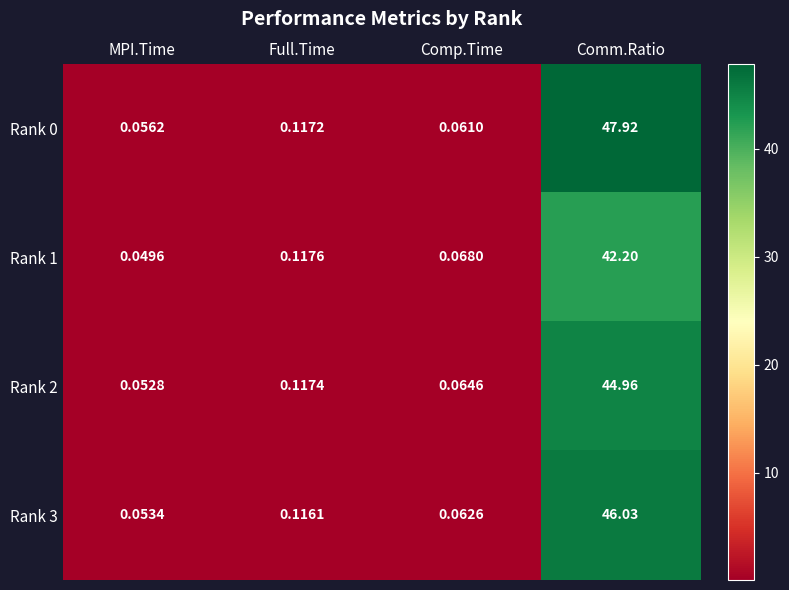

Which category has the lowest value in the Rank 2 series?

MPI.Time